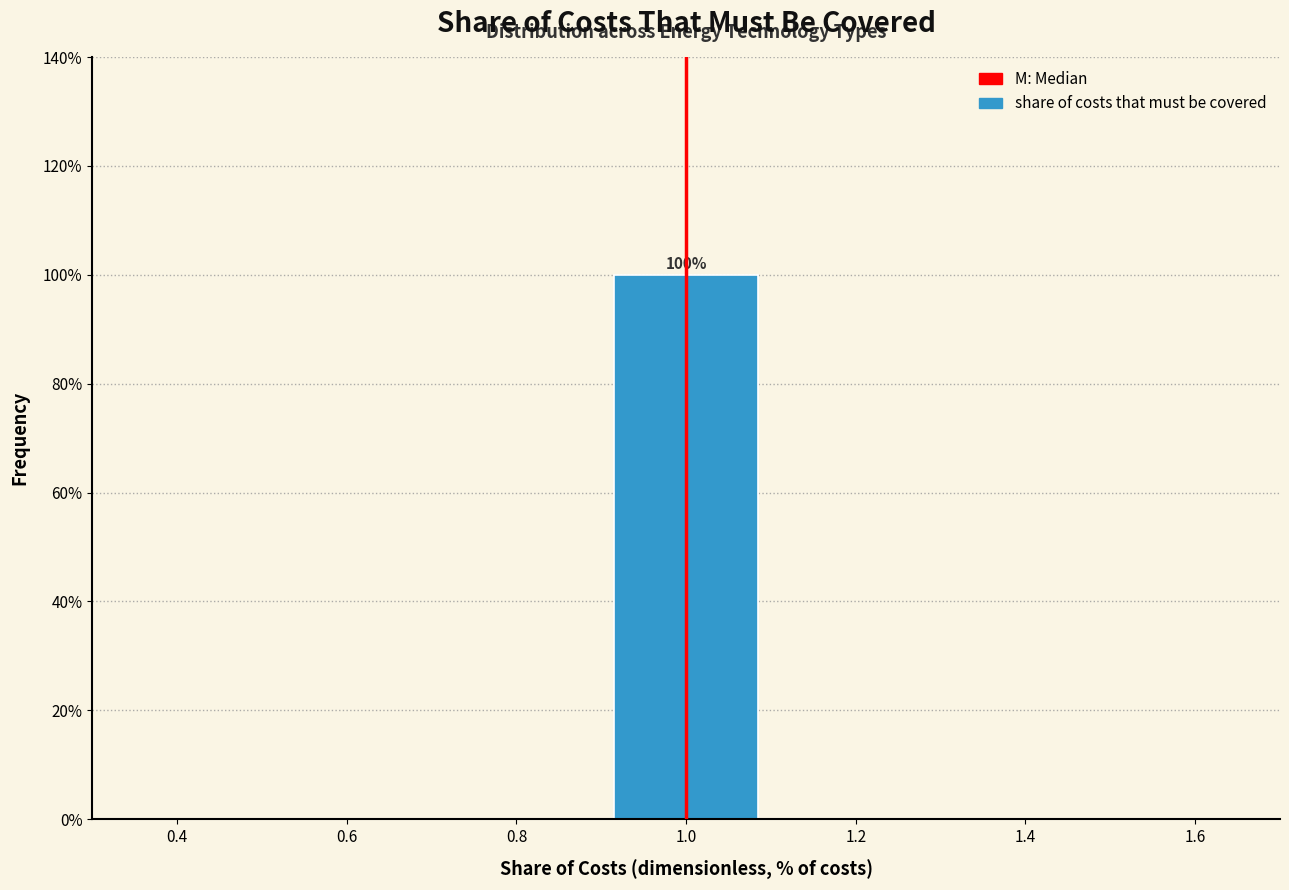

Which range on the x-axis has the tallest bar?

0.9 to 1.1